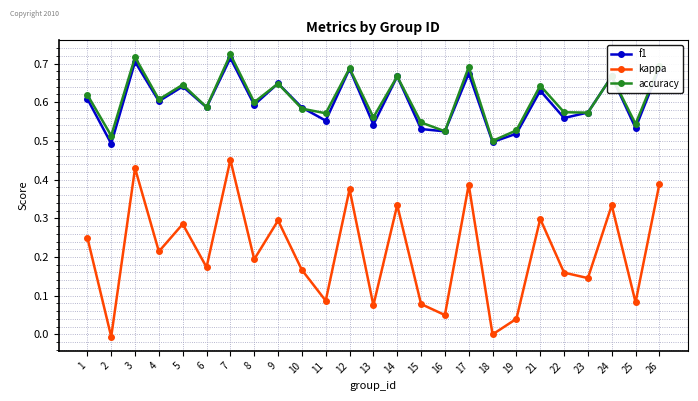

What is the sum of the accuracy values at 5 and 4?

1.3